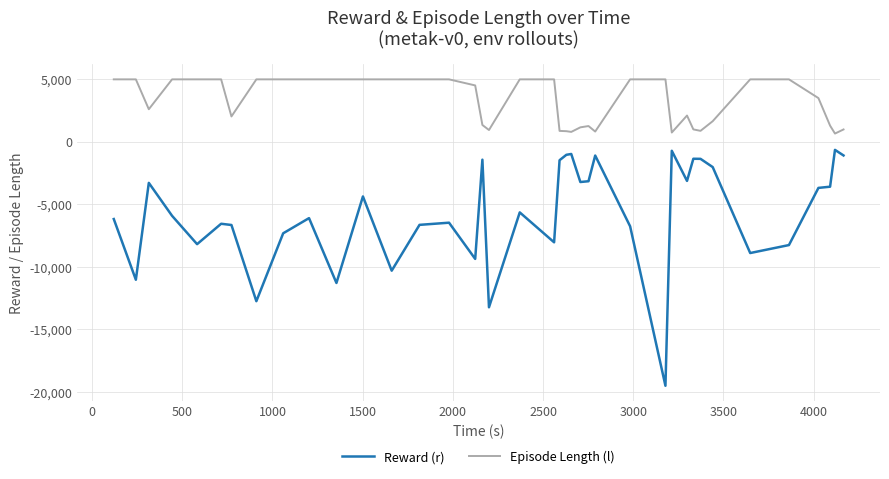

How many lines are shown in the chart?

2